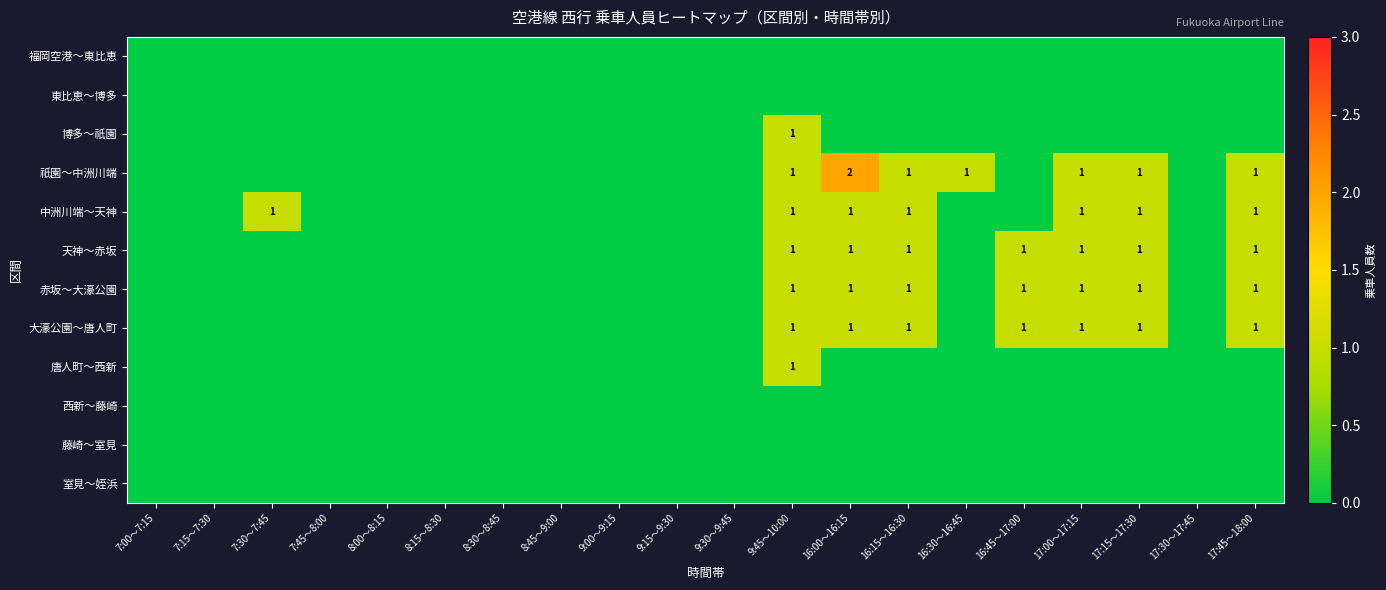

Is it true that 祇園～中洲川端 equals 1 at 17:15～17:30?

True